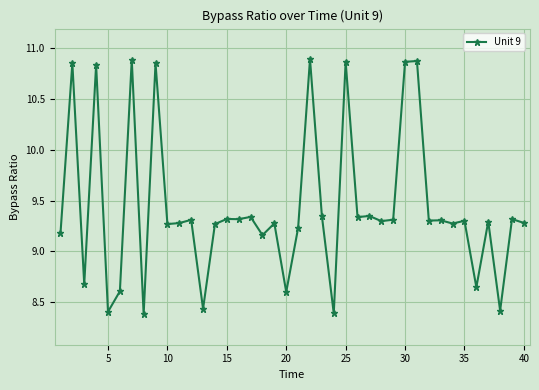

What is the sum of all values?

377.2